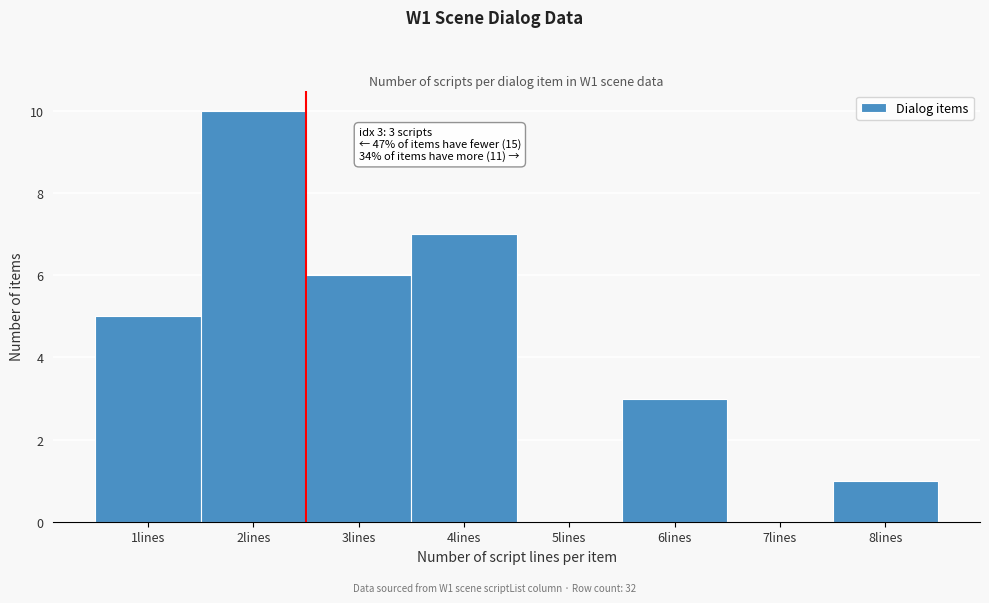

Reading left to right, list all the values displayed in this chart.

1lines=5	2lines=10	3lines=6	4lines=7	5lines=0	6lines=3	7lines=0	8lines=1